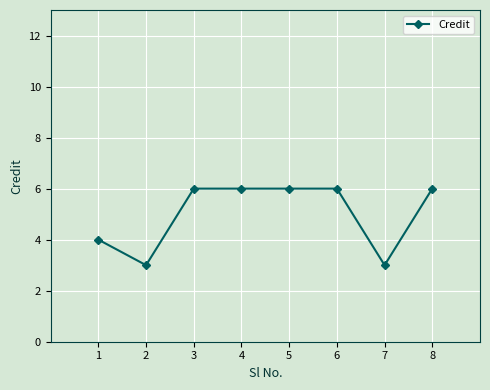

Is it true that the value at 7 is 5?

False